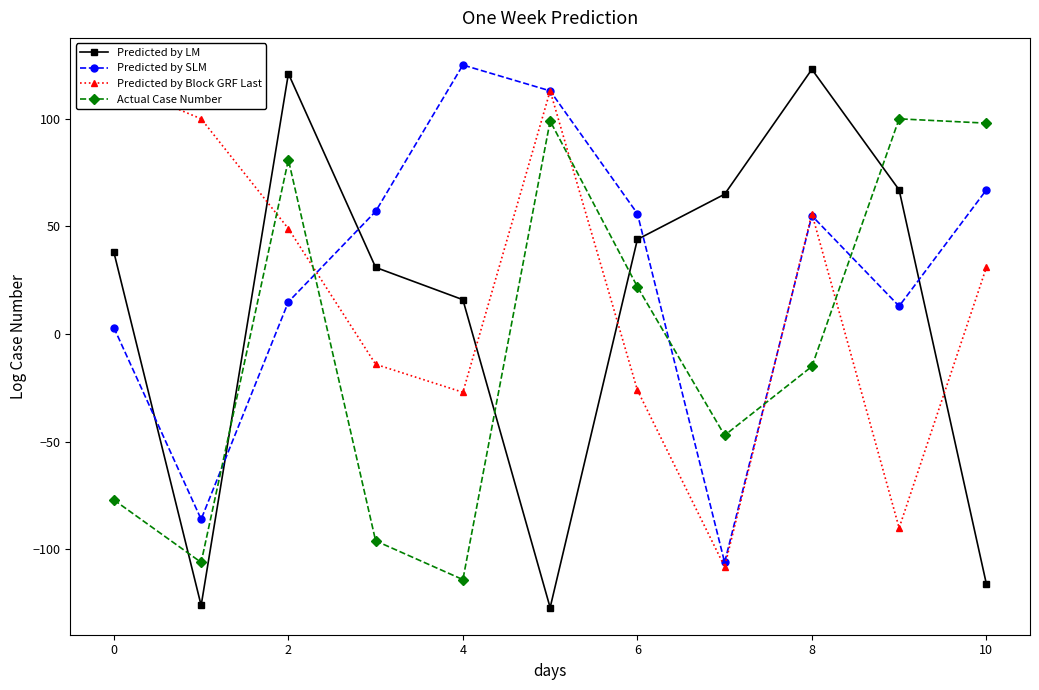

True or false: Predicted by Block GRF Last and Predicted by SLM intersect in this chart.

True